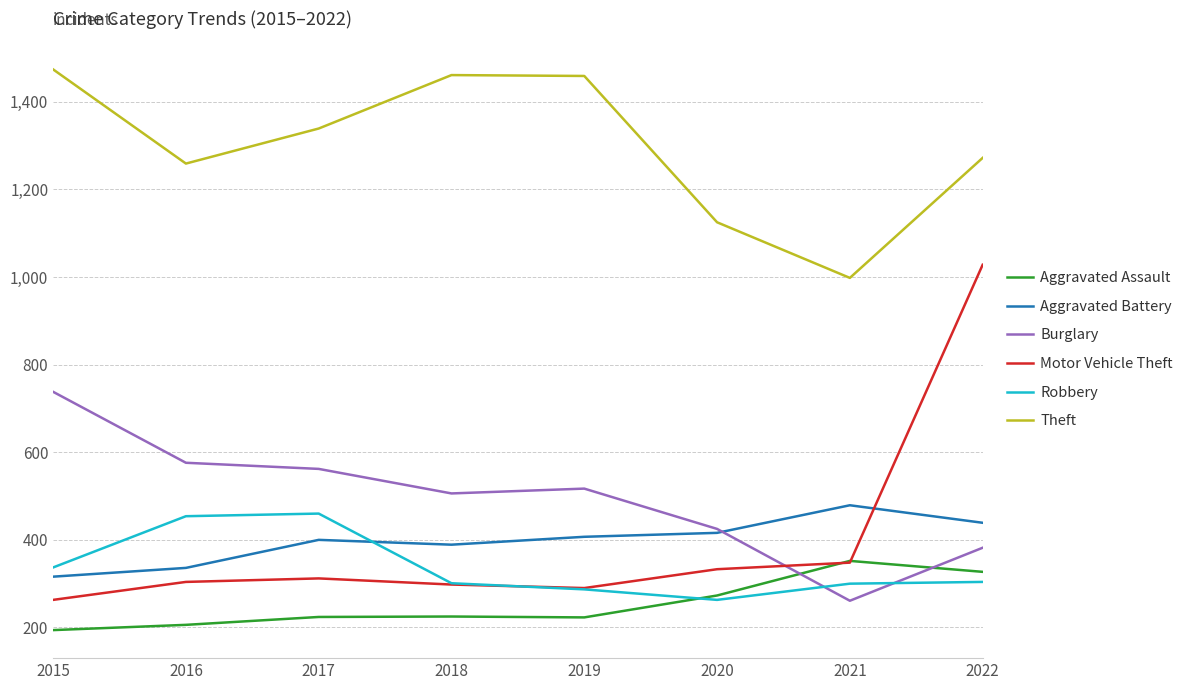

At which category does the chart reach its peak across all series?

2015